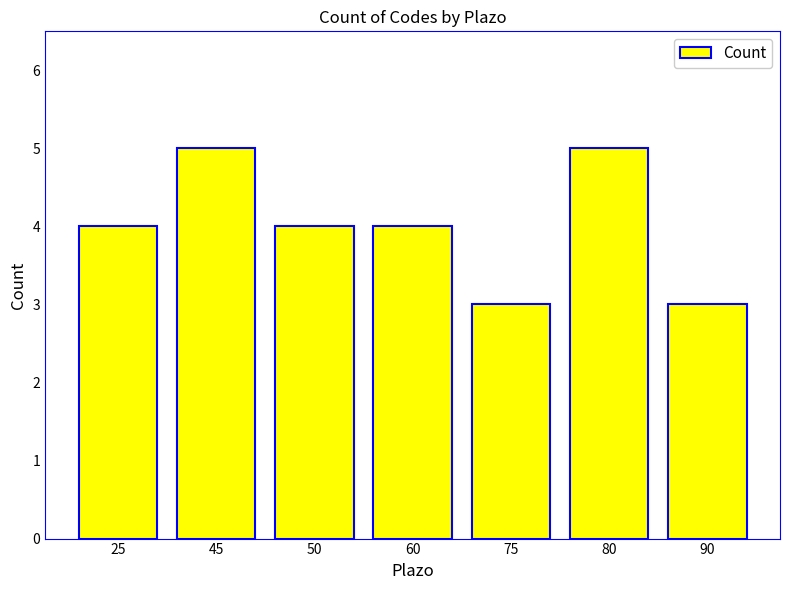

What is the value of the 5th bar from the left?

3